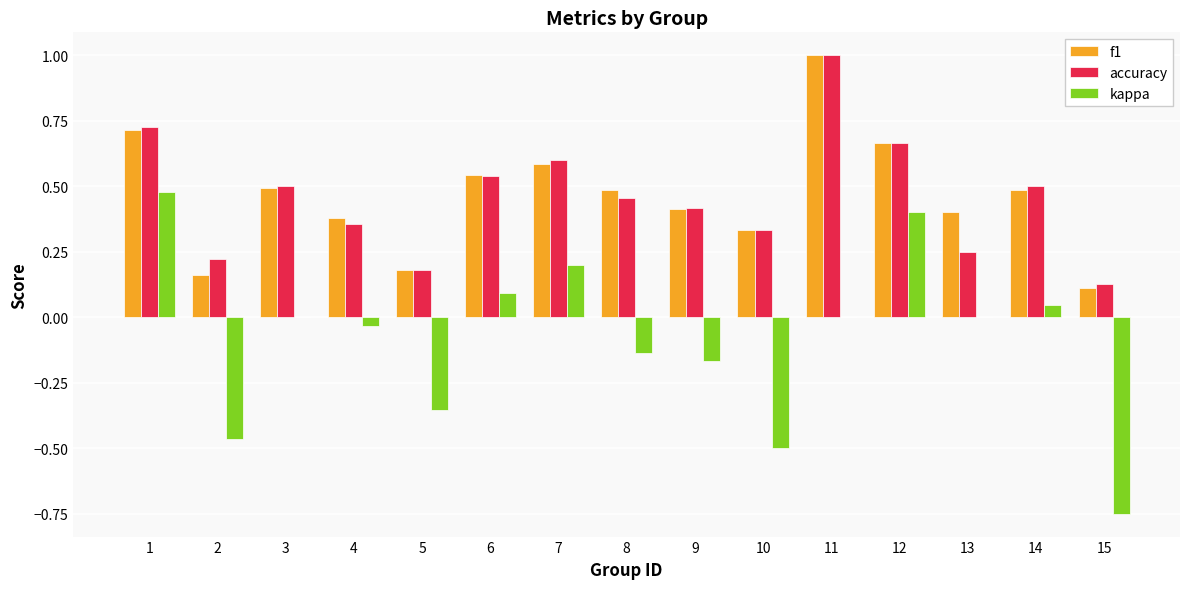

What is the sum of all accuracy values?

6.9